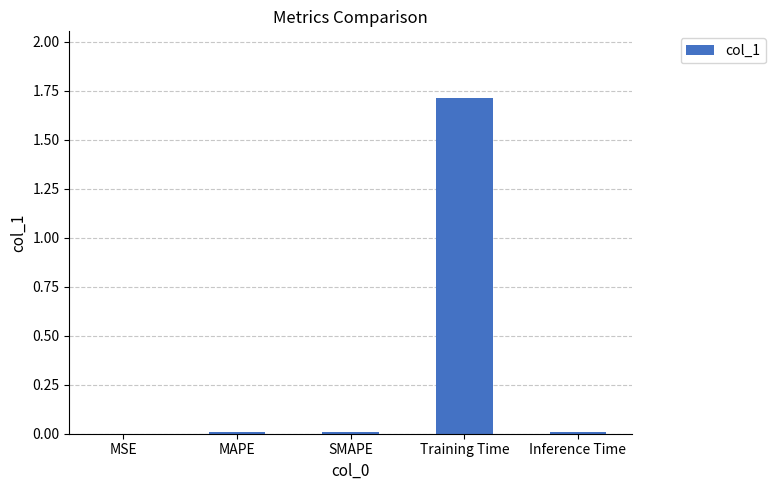

What is the sum of all values?

1.7